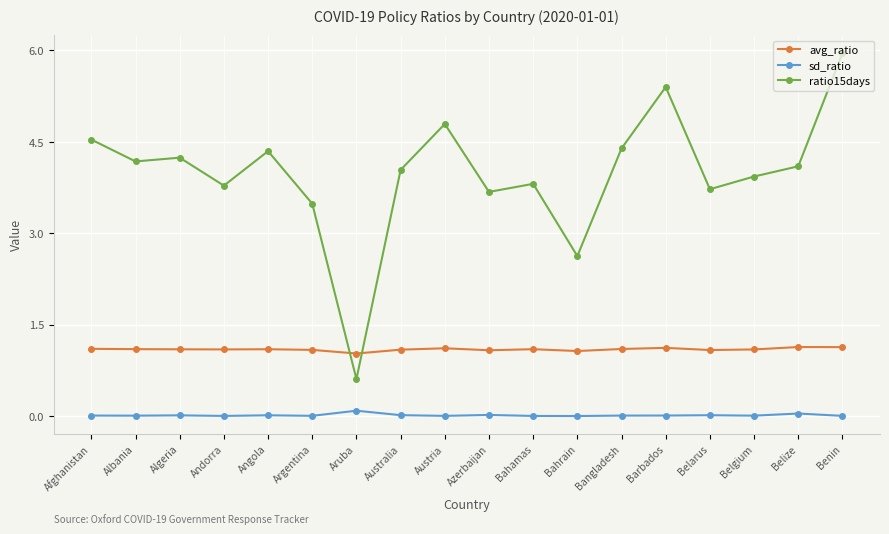

Which series has the largest range (max minus min)?

ratio15days